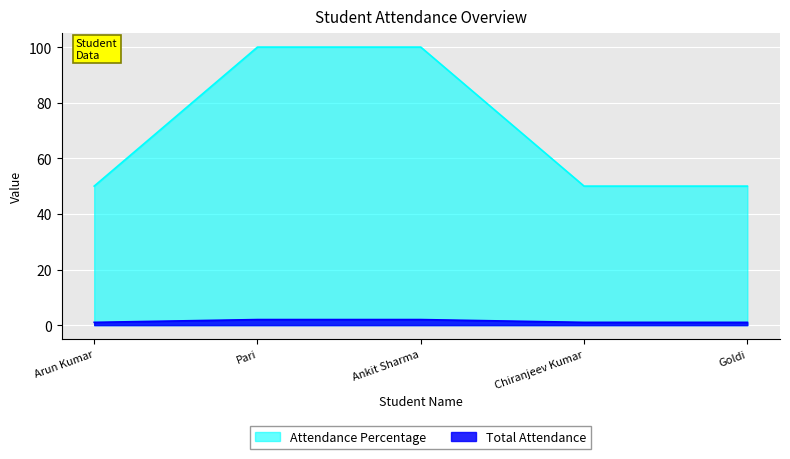

How many series are shown in this chart?

2